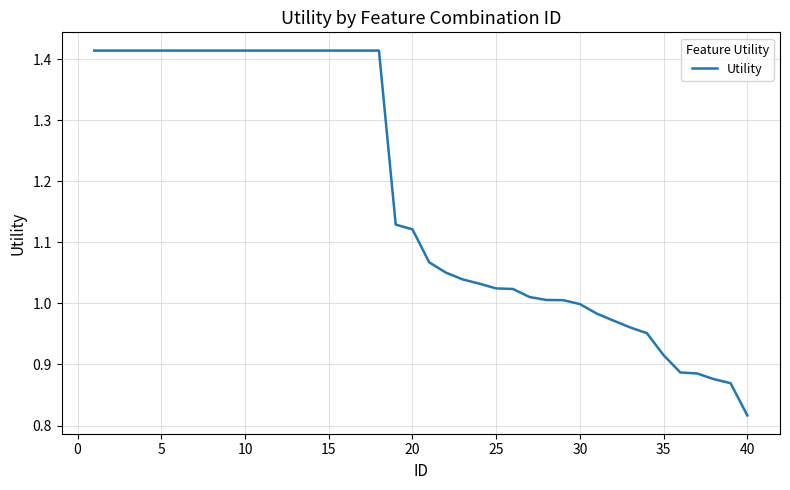

What is the difference between the maximum and minimum values?

0.6